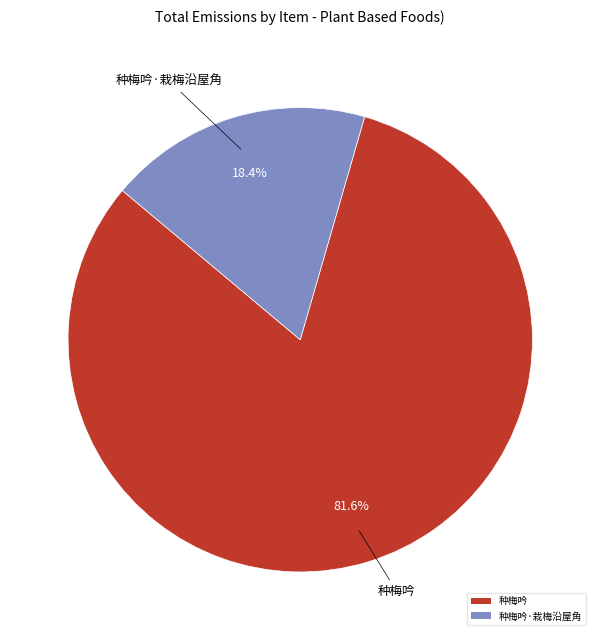

Which category has the biggest portion of the pie?

种梅吟